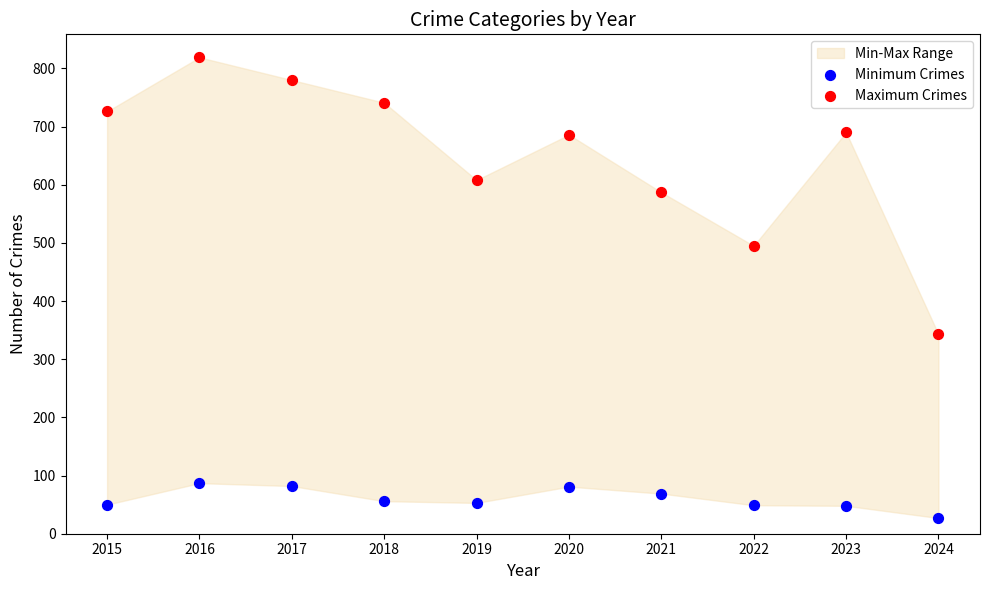

Which series reaches the minimum Y coordinate?

Minimum Crimes